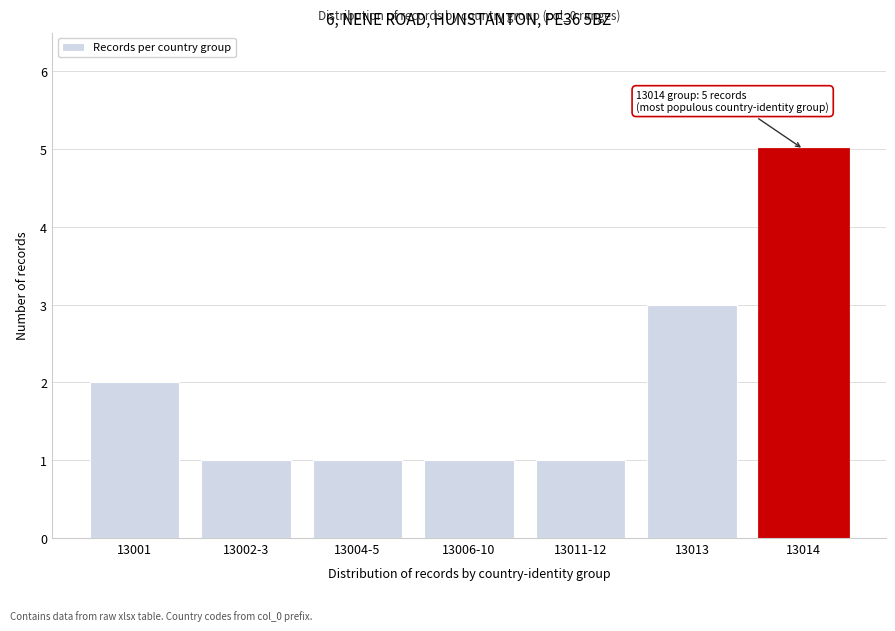

Reading right to left, extract all data points from this chart.

5	3	1	1	1	1	2